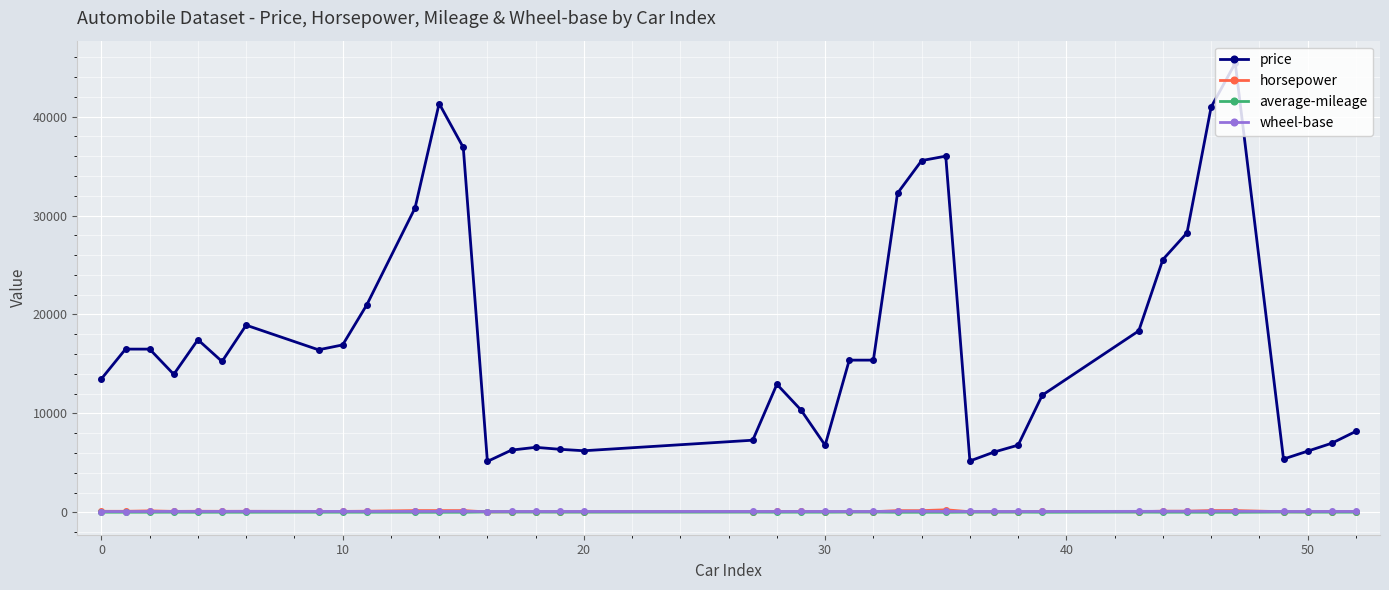

What is the minimum value for price?

5151.0